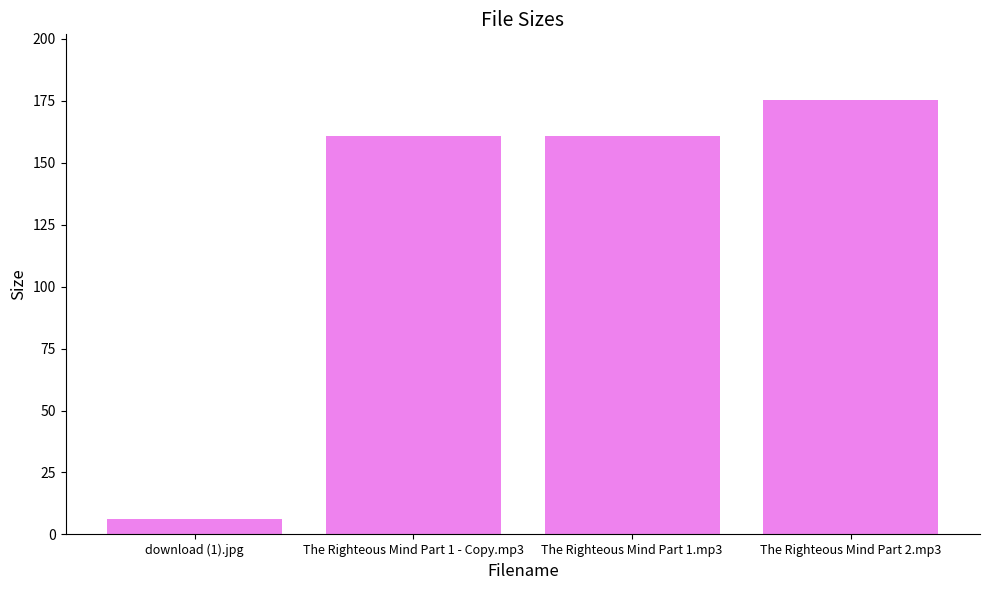

What is the approximate value at The Righteous Mind Part 1.mp3?

160.8